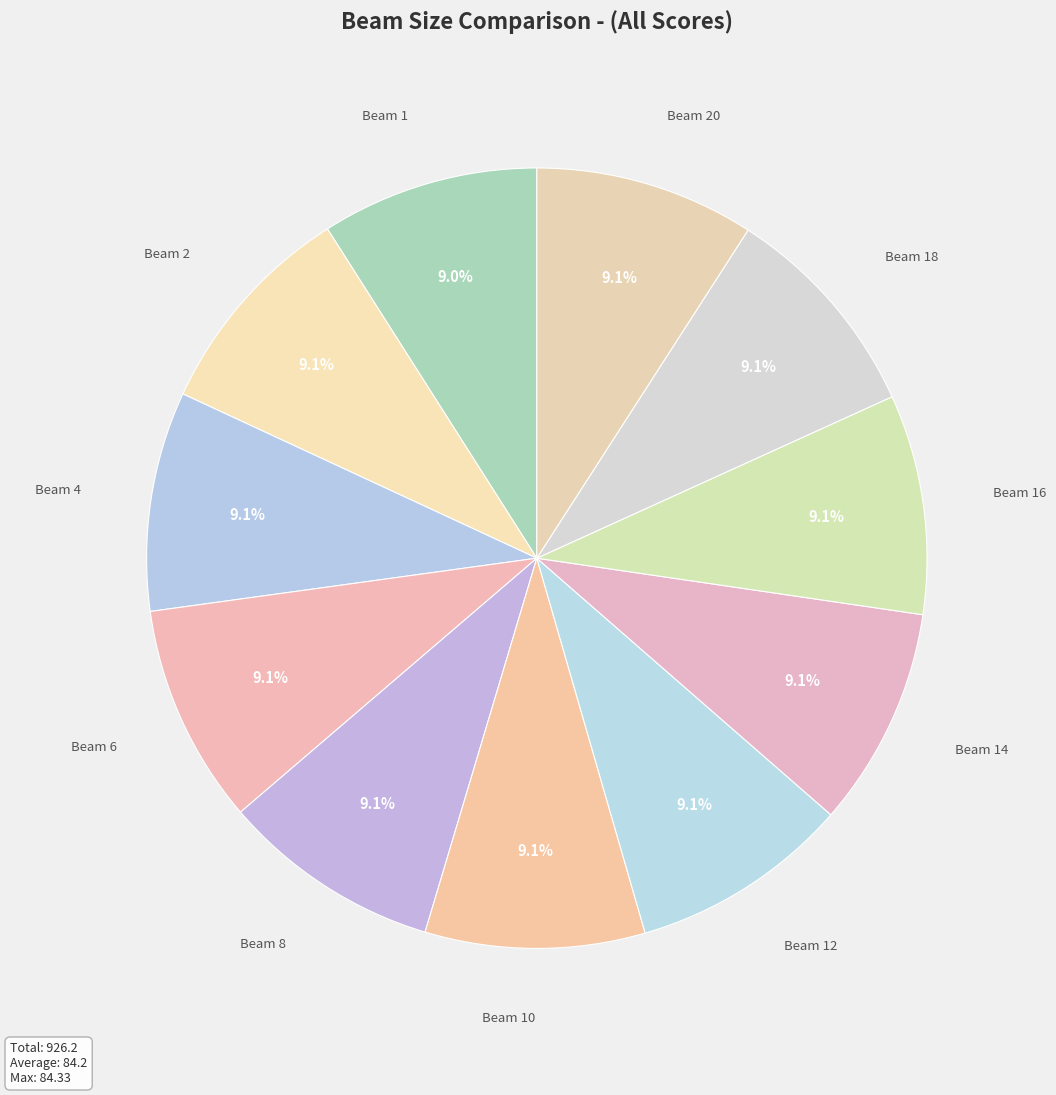

How many segments does this pie chart have?

11